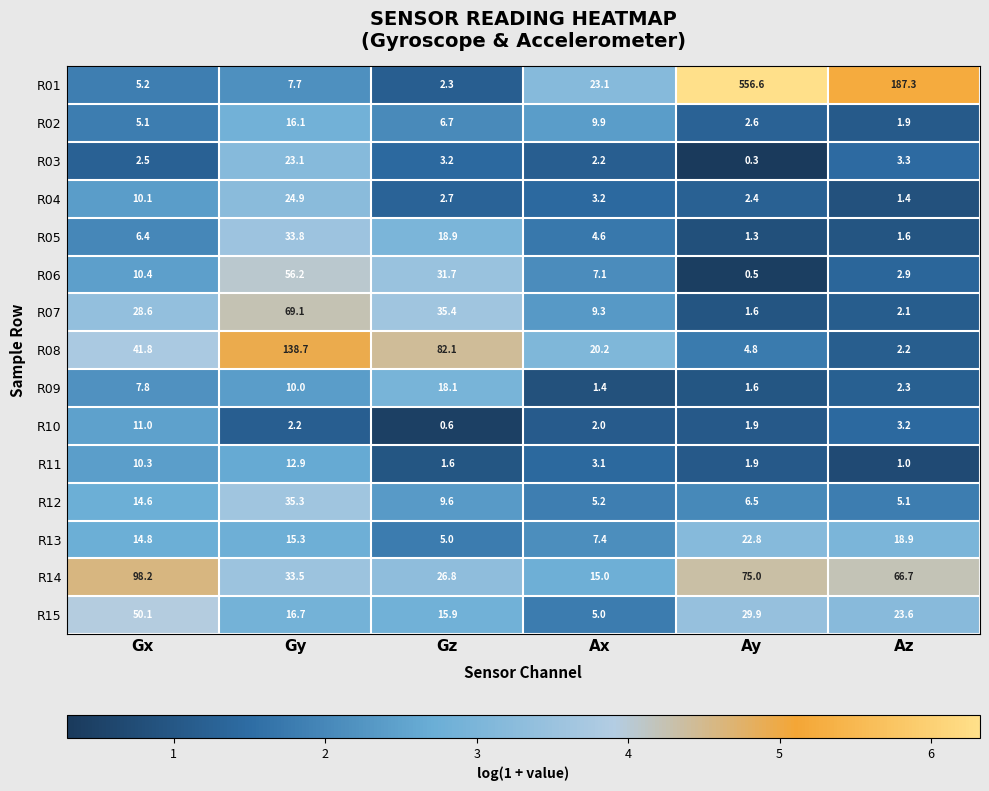

Read the R03 value at Gz.

3.2